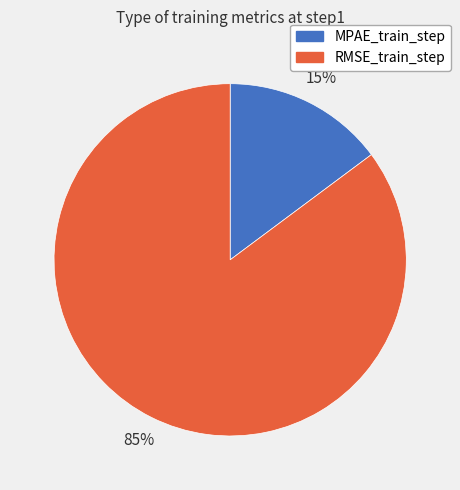

Between RMSE_train_step and MPAE_train_step, which is larger?

RMSE_train_step